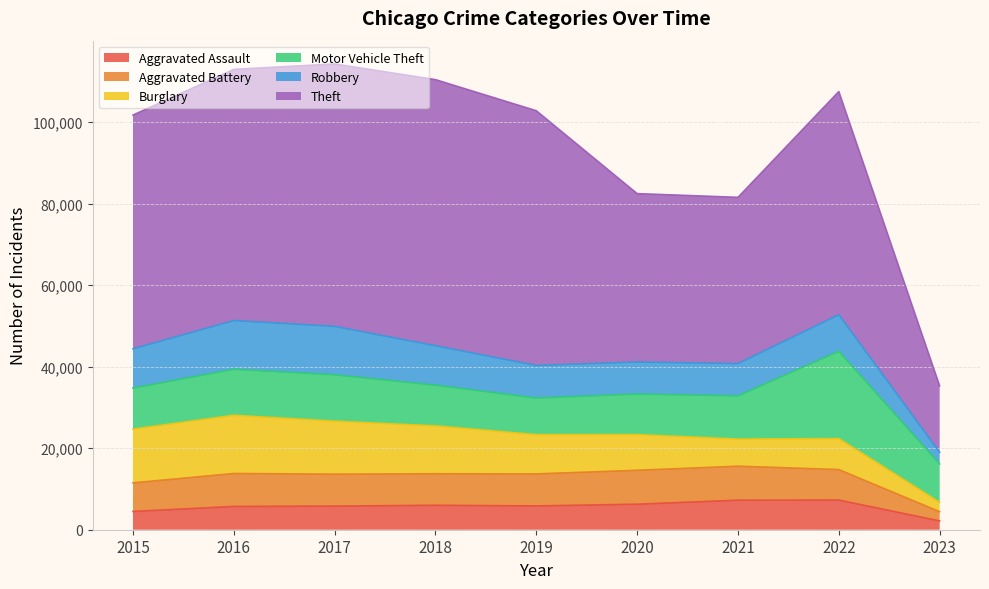

How many lines are shown in the chart?

6